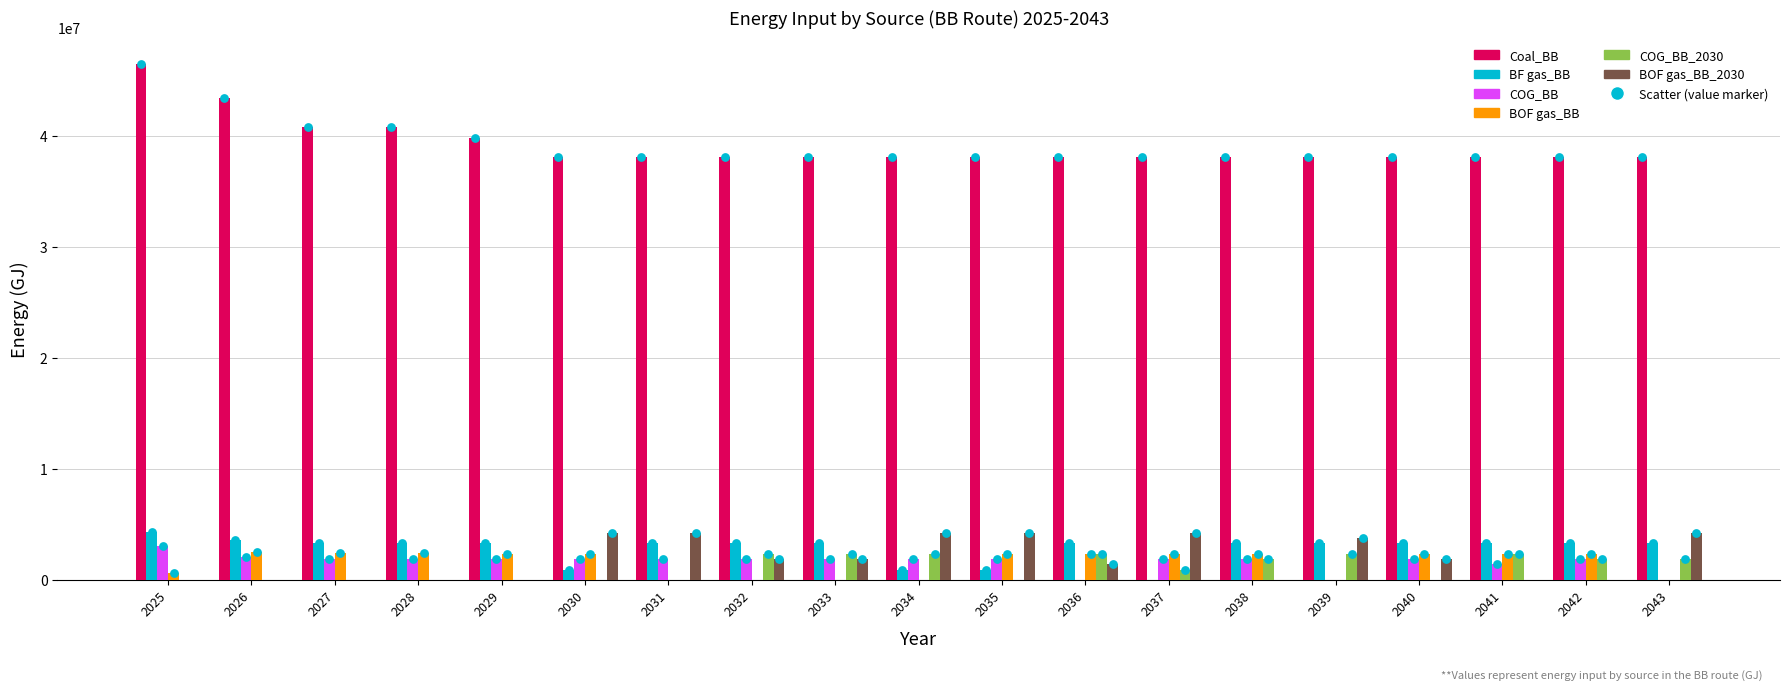

Which series contains the highest Y value?

Coal_BB